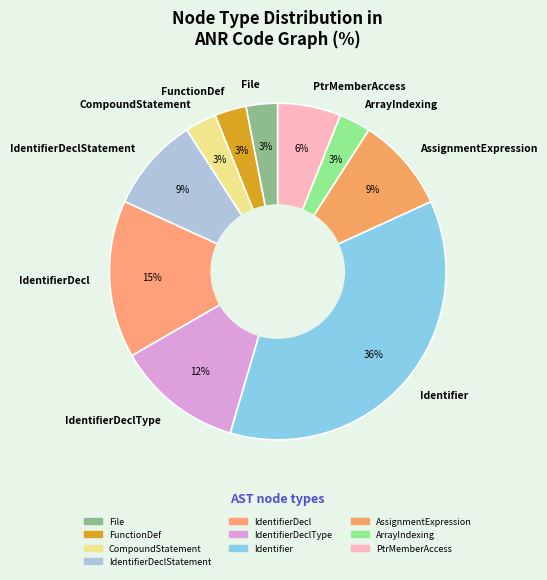

Is there any slice that represents more than half of the pie?

No